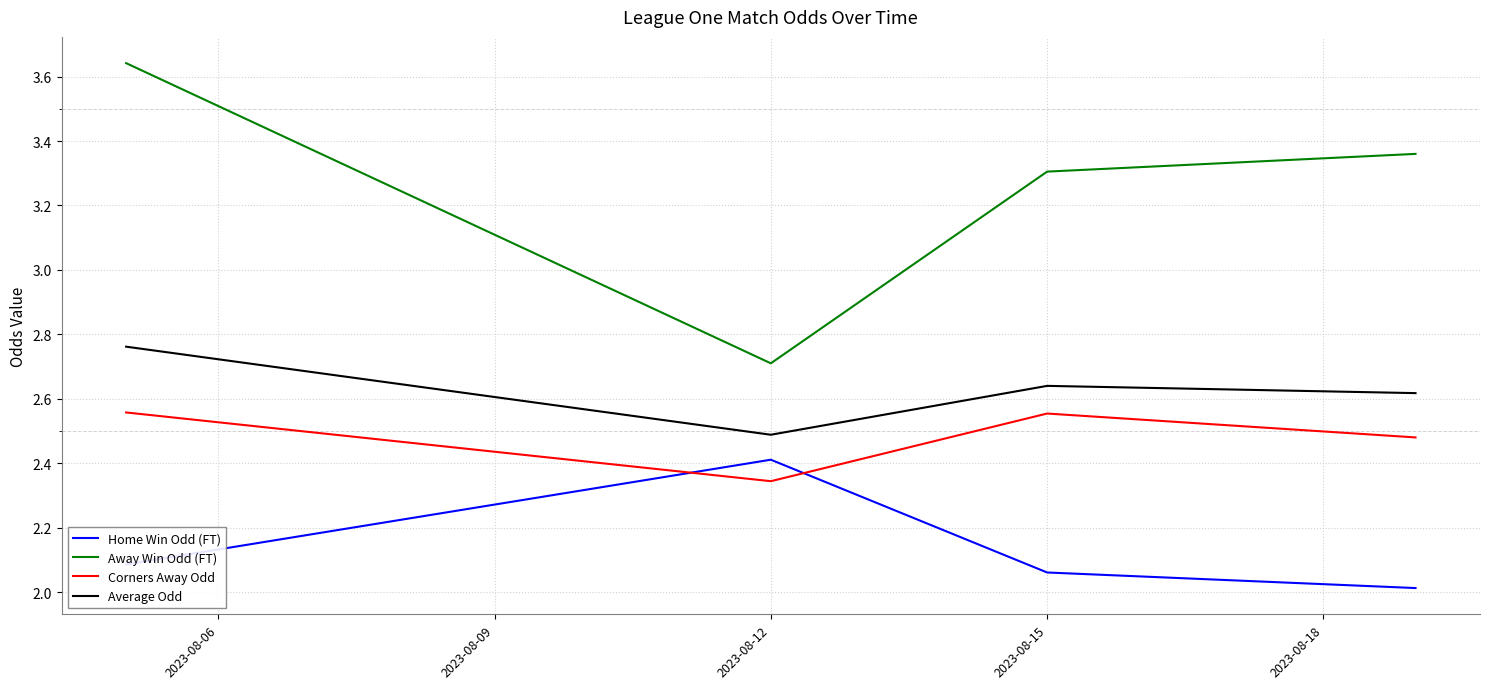

At how many categories does at least one series exceed 2?

4